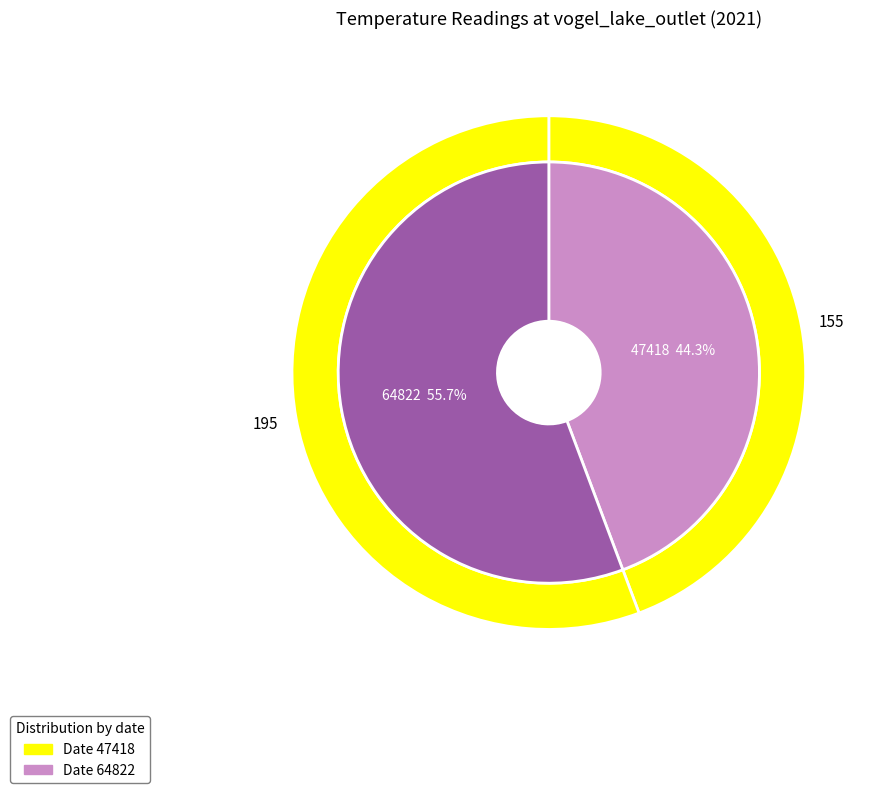

What percentage is NOT represented by 64822?

44.3%